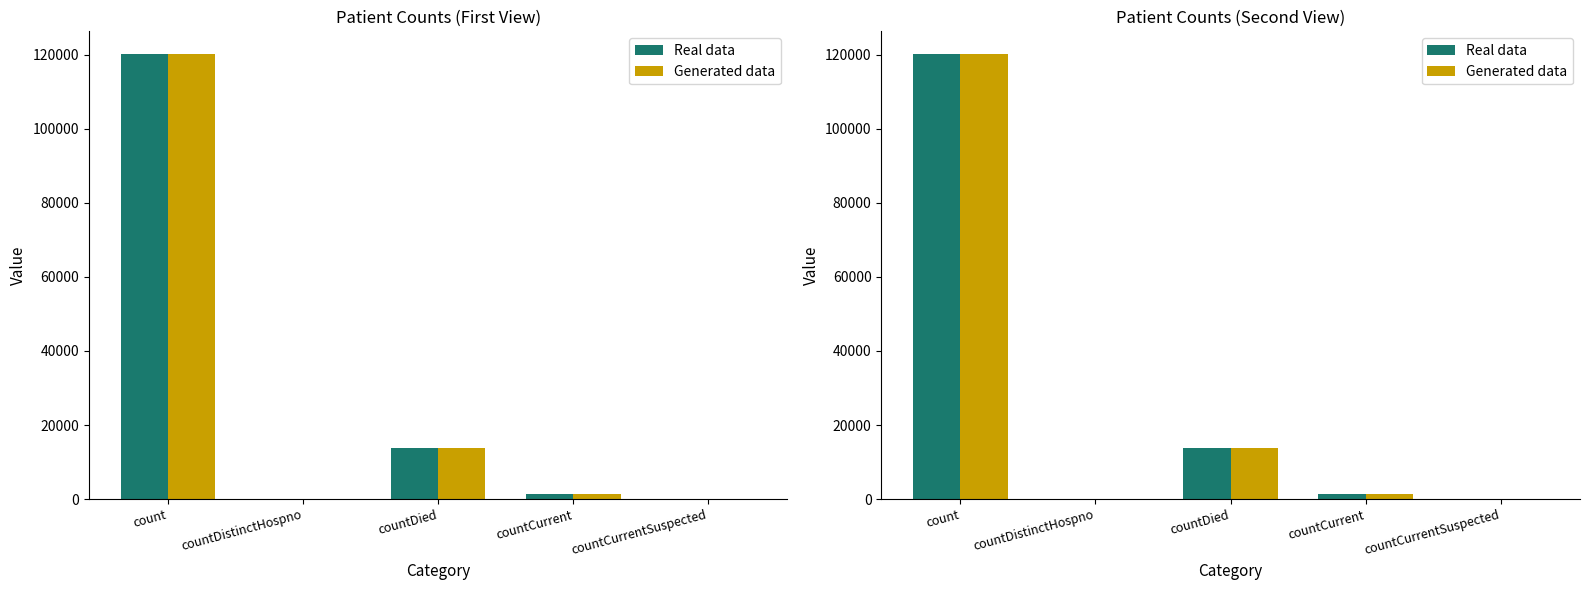

What is the sum of all Generated data values?

135339